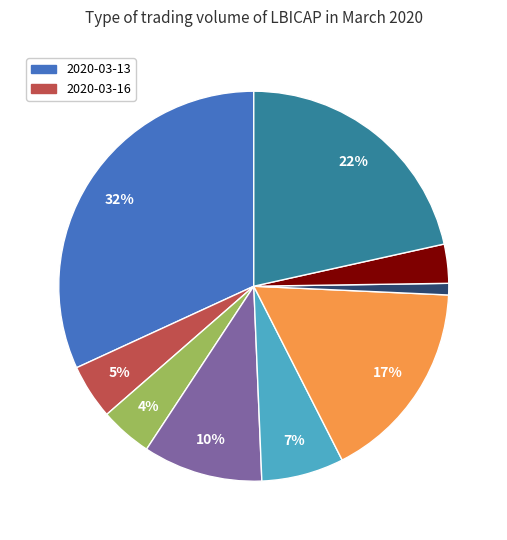

Is there any slice that represents more than half of the pie?

No